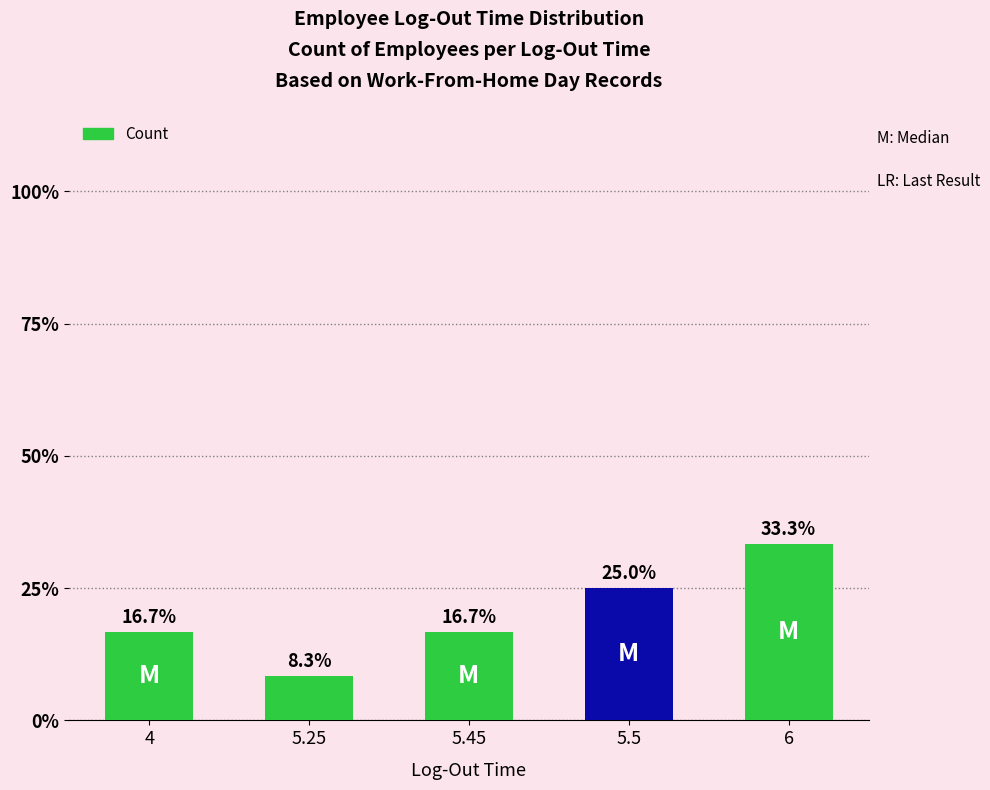

What position from the left is 6?

5